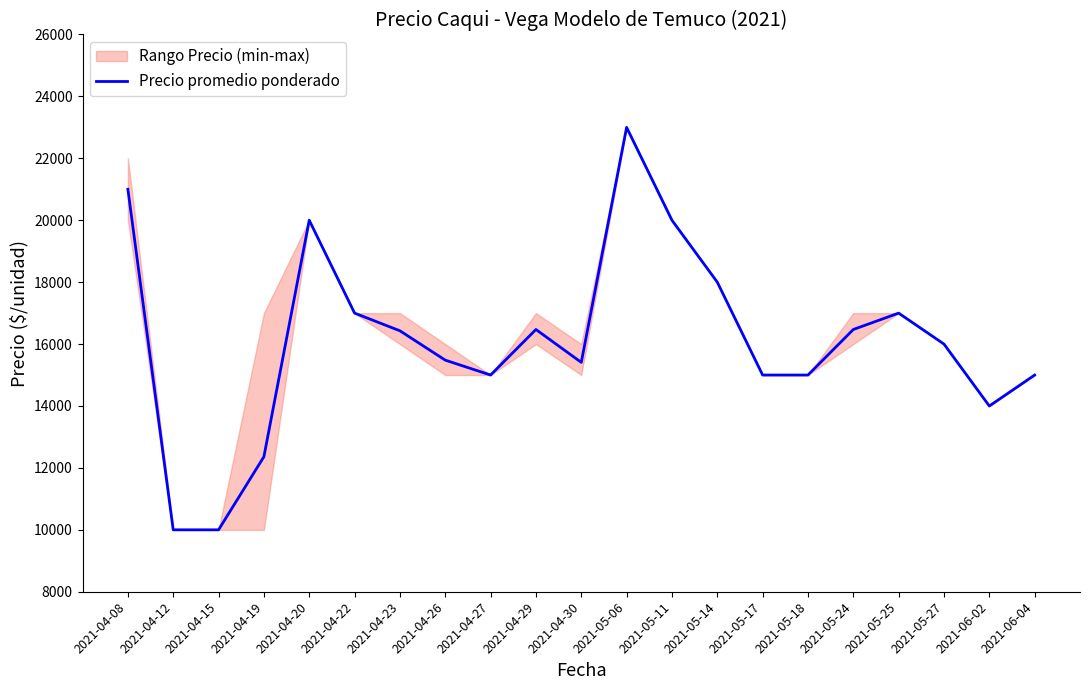

Rank the categories by value from lowest to highest.

2021-04-12, 2021-04-15, 2021-04-19, 2021-06-02, 2021-04-27, 2021-05-17, 2021-05-18, 2021-06-04, 2021-04-30, 2021-04-26, 2021-05-27, 2021-04-23, 2021-04-29, 2021-05-24, 2021-04-22, 2021-05-25, 2021-05-14, 2021-04-20, 2021-05-11, 2021-04-08, 2021-05-06